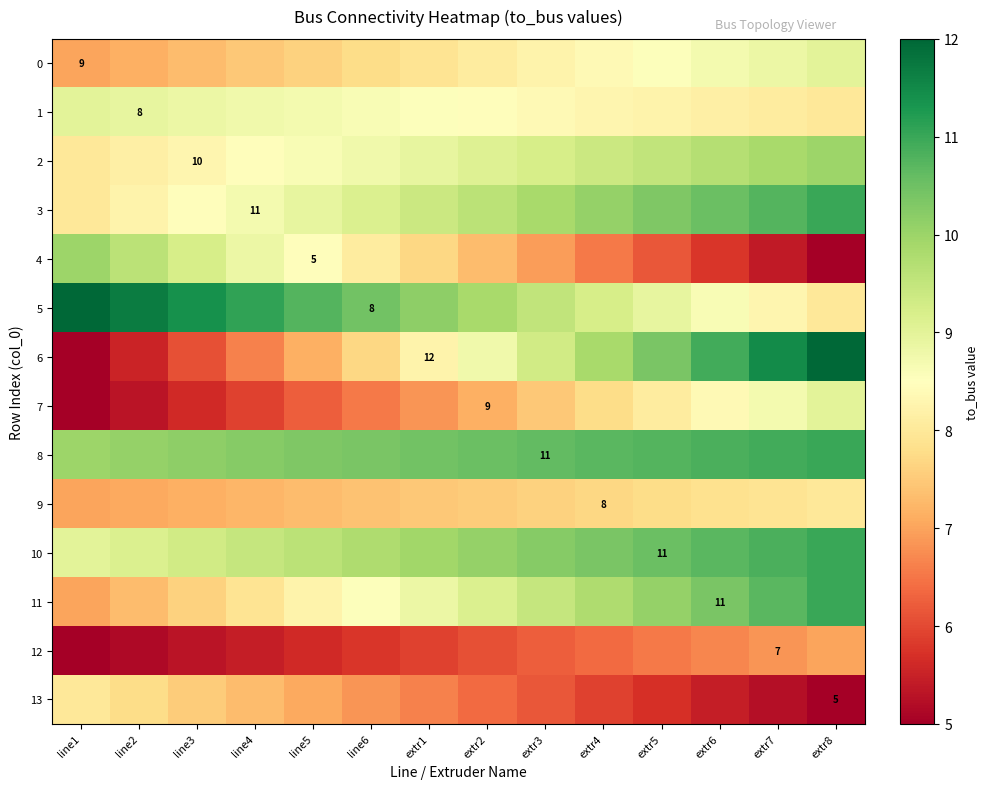

What is the difference between the 3 values at extr3 and line6?

0.7